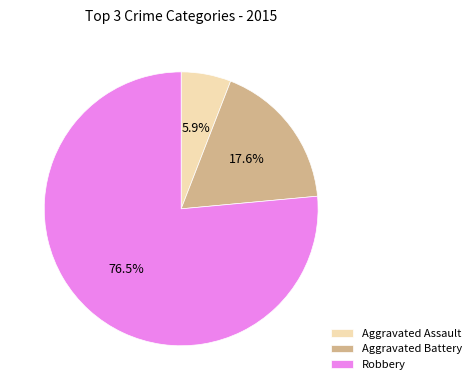

How many slices are in this pie chart?

3